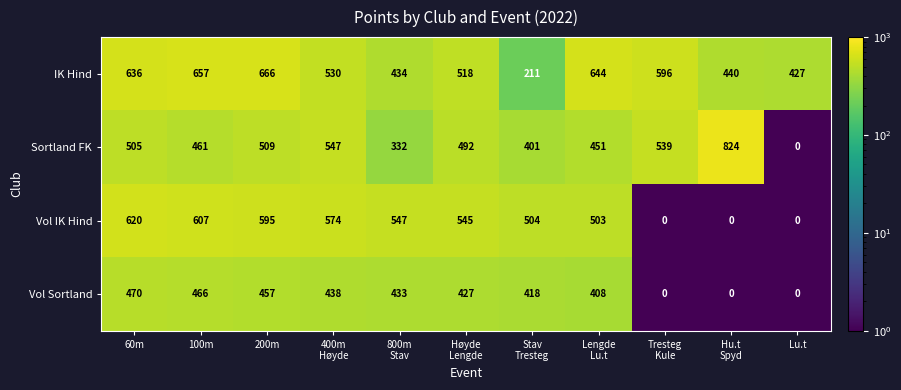

Count the number of categories in the chart.

11